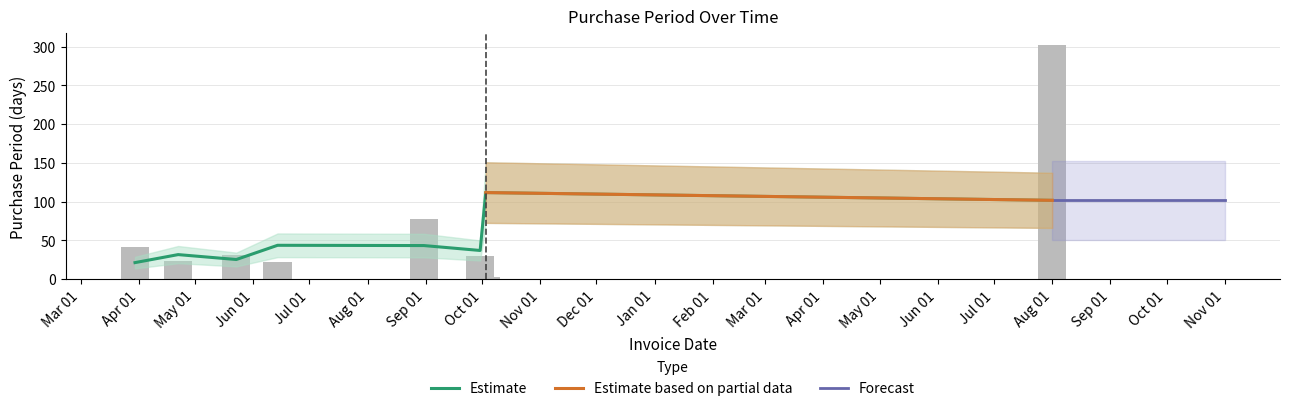

List the labels in order of value, smallest first.

2016-10-03, 2016-06-14, 2016-04-22, 2016-09-30, 2016-05-23, 2016-03-30, 2016-08-31, 2017-08-01